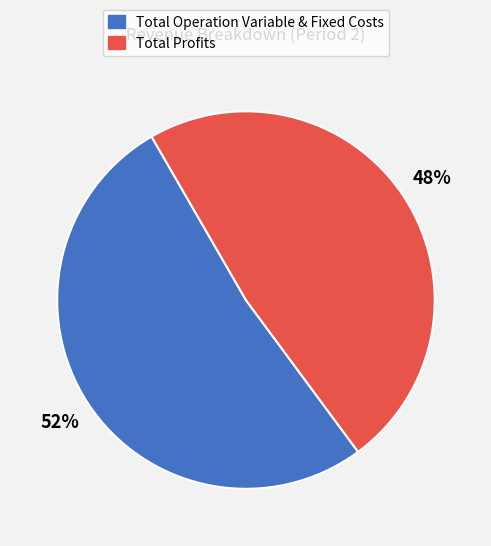

To the nearest percent, what is the average slice percentage?

50%